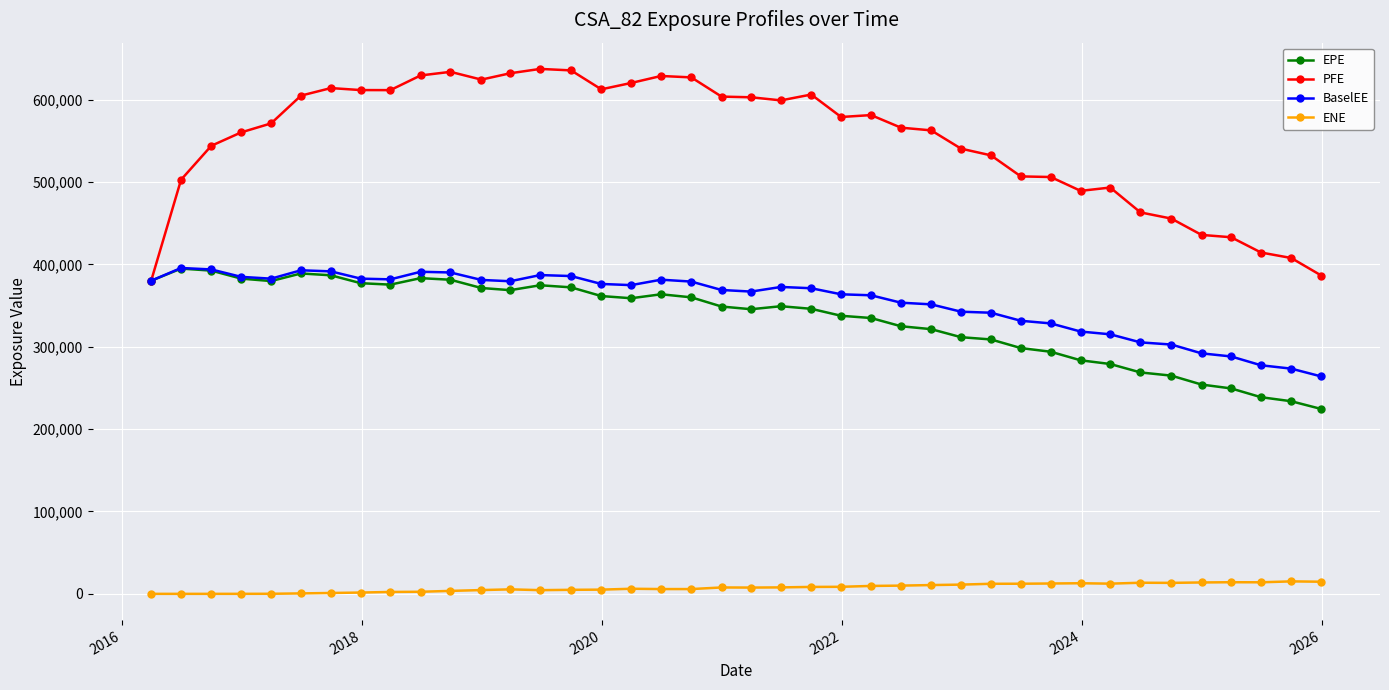

Which series has the widest spread of values?

PFE